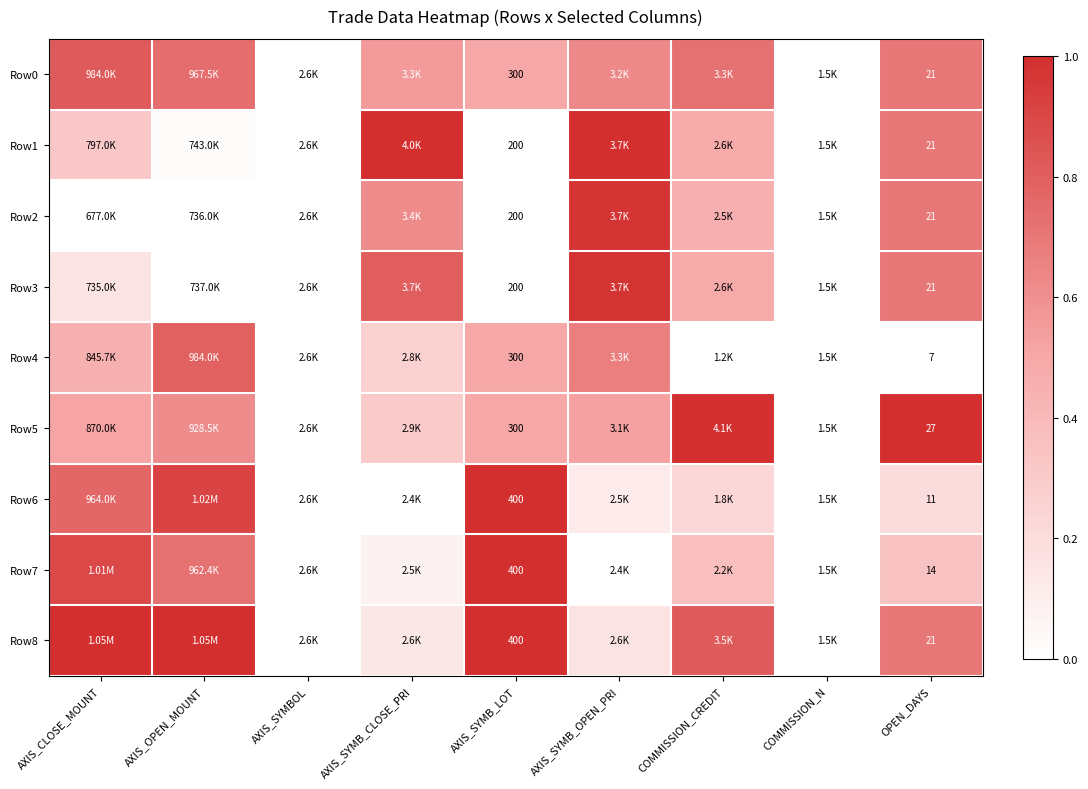

Where is Row6 nearest to the value 0?

AXIS_SYMBOL